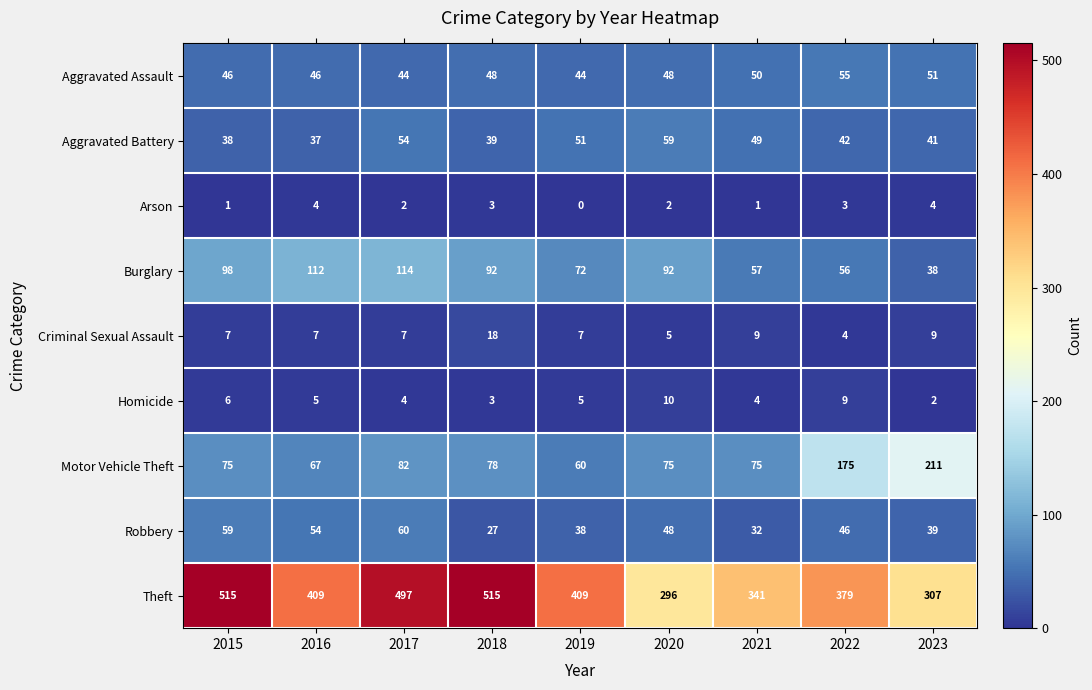

What is the average value of the Theft series?

408